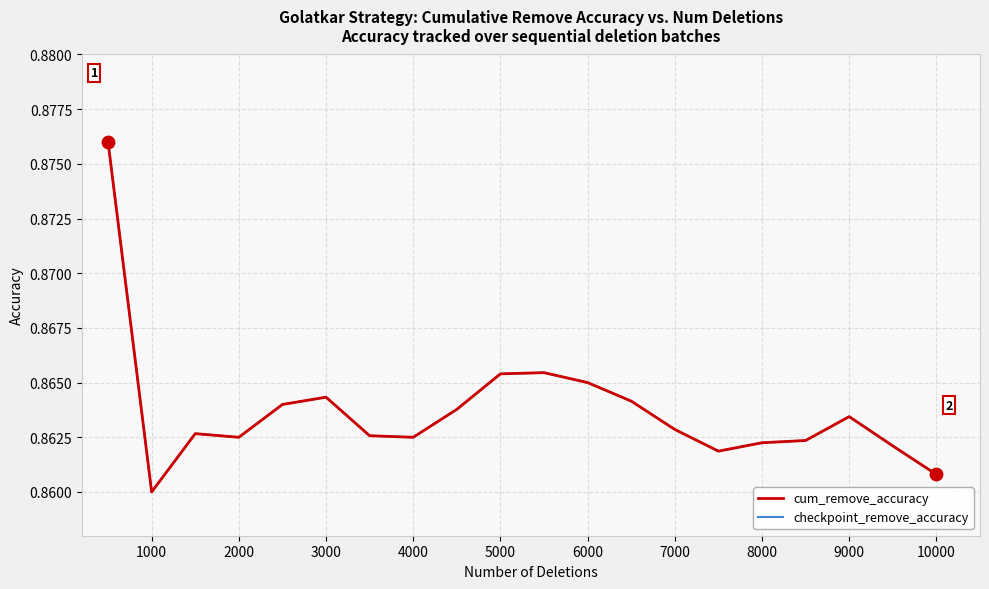

Does the chart have visible grid lines?

Yes